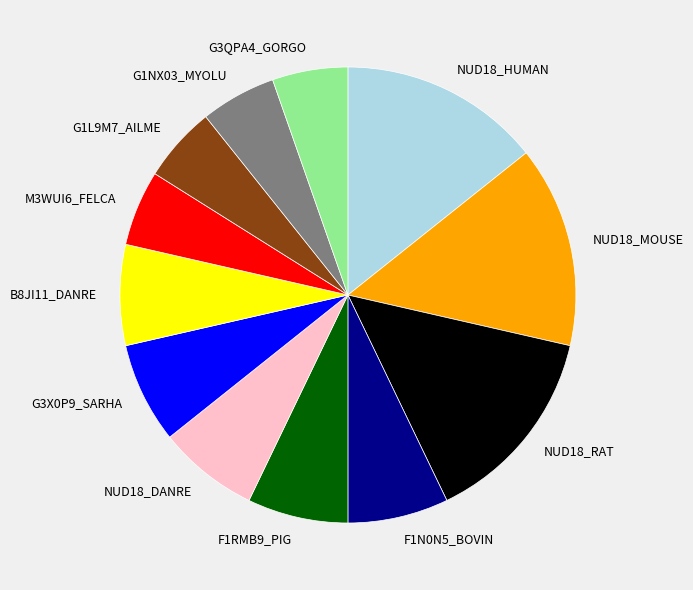

Is there a majority slice in this chart?

No